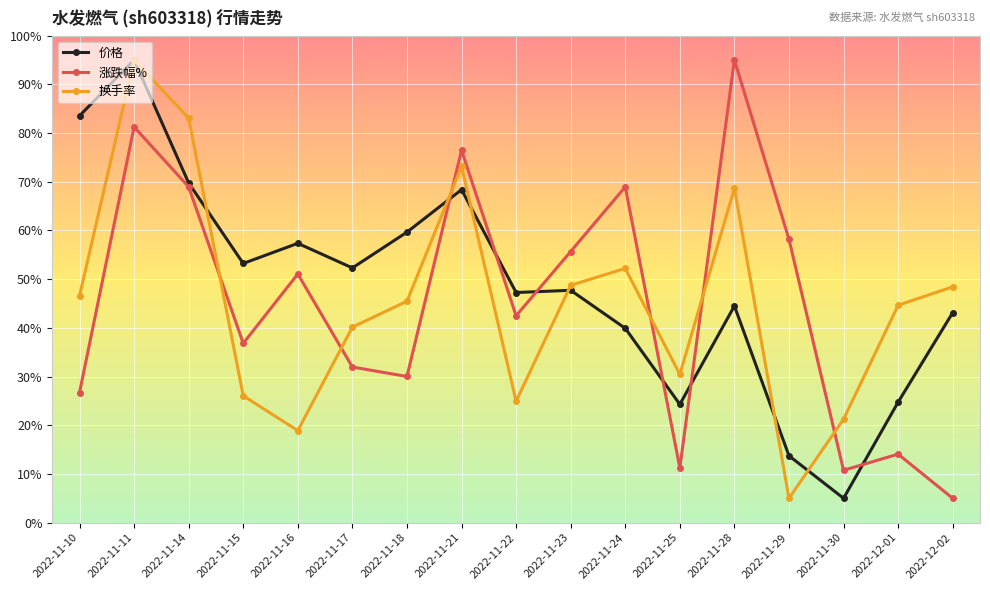

In 换手率, how many points are lower than both neighbors (excluding endpoints)?

4